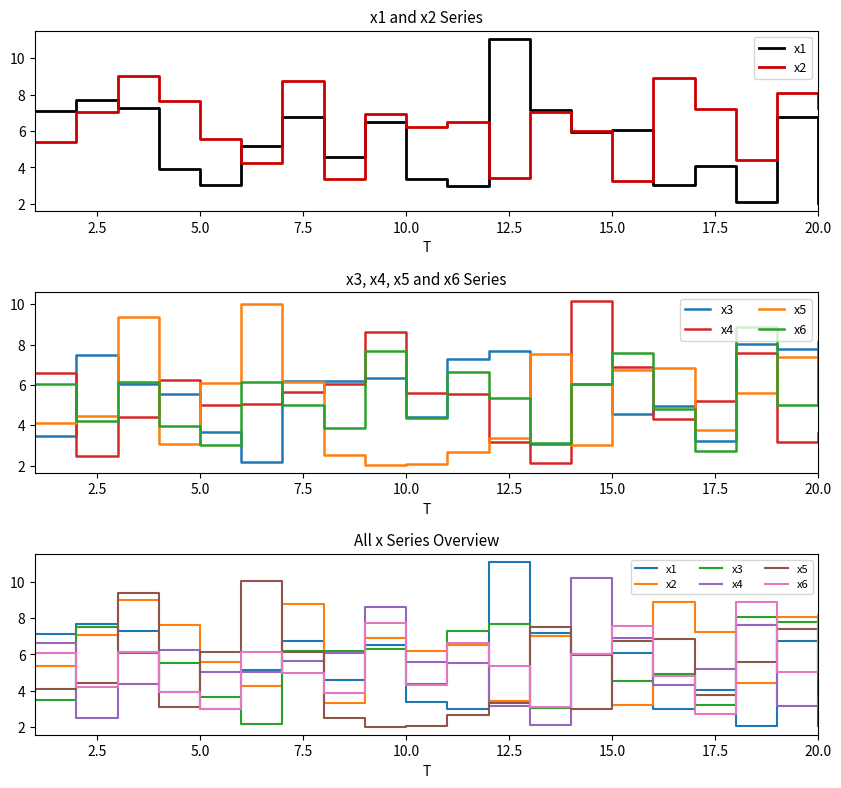

What is the highest value of the x1 series?

11.1